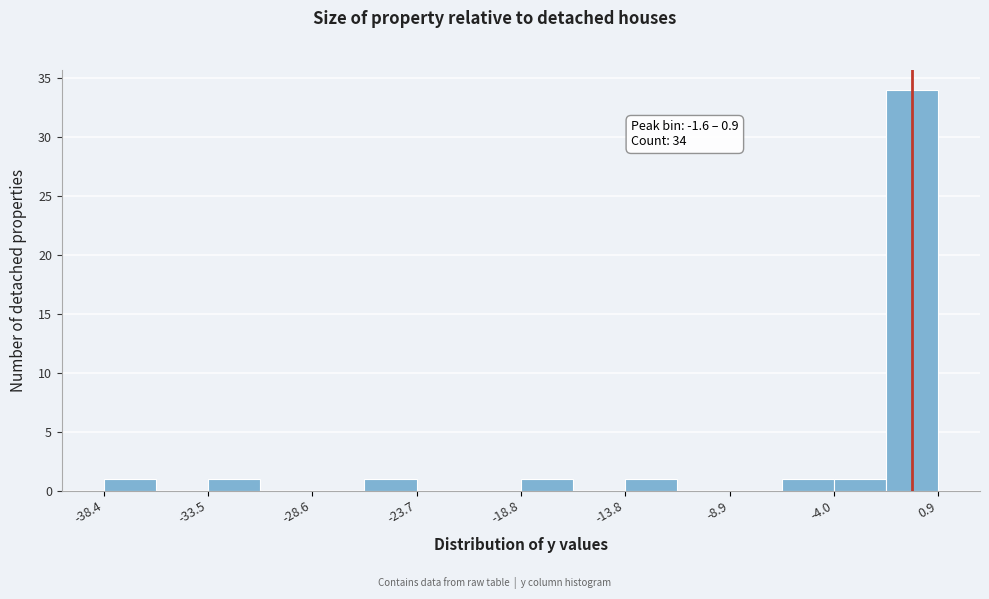

Which range on the x-axis has the tallest bar?

-1.5 to 1.0